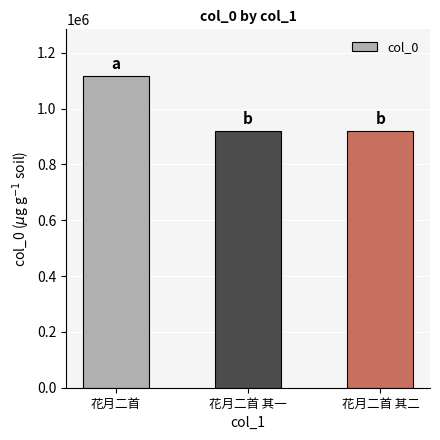

What is the label of the 2nd bar from the right?

花月二首 其一